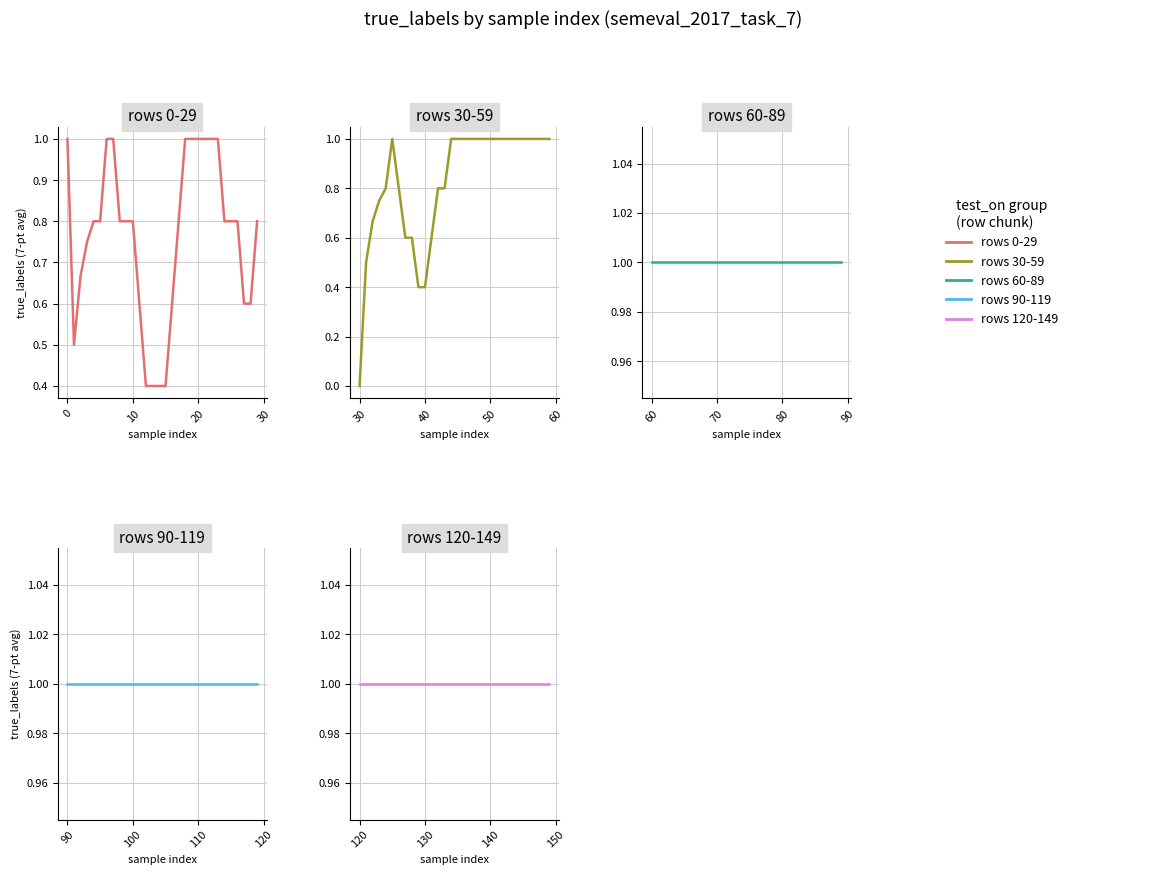

Does the chart have visible grid lines?

Yes